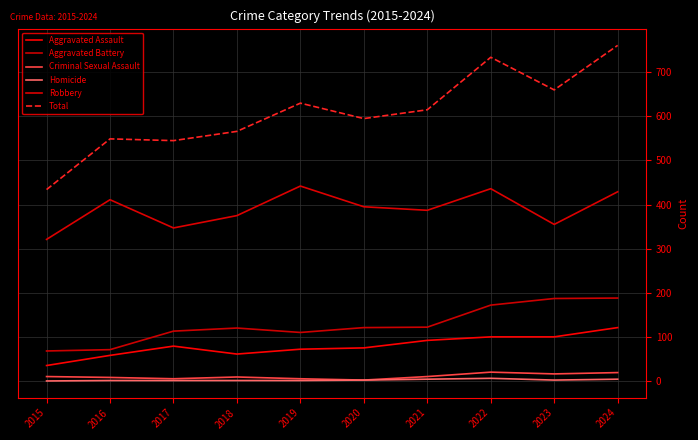

Is this an area chart (filled region under the line)?

No